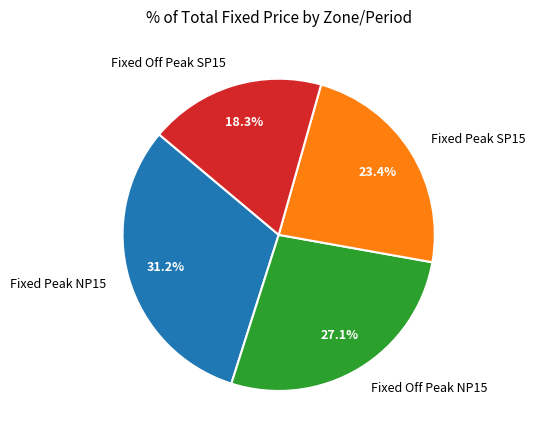

Which slice is the smallest?

Fixed Off Peak SP15